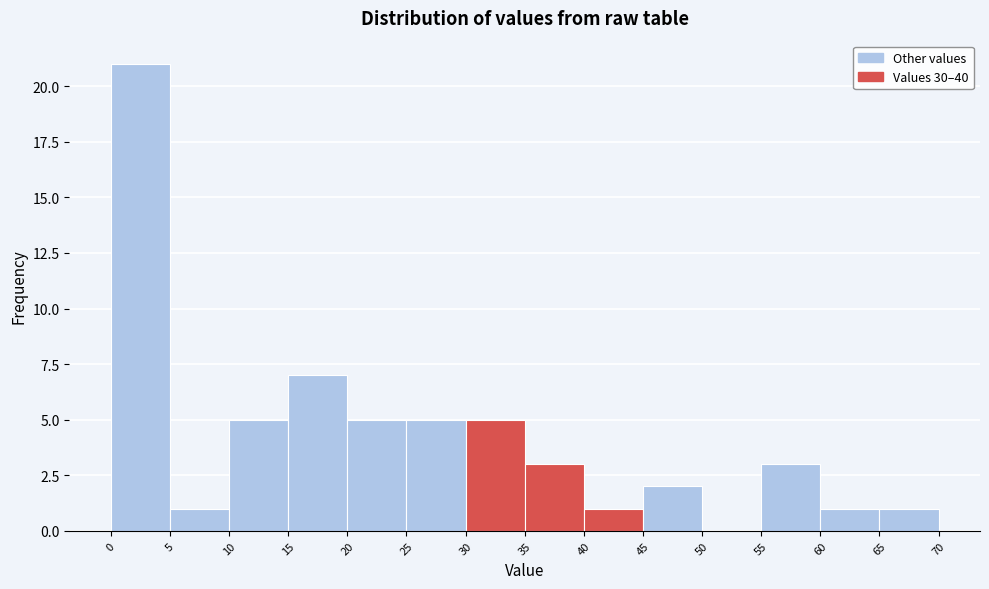

How tall is the bar that spans 20 to 25 on the x-axis? The values are not printed on the chart, so give them approximately, as read against the axis.

5